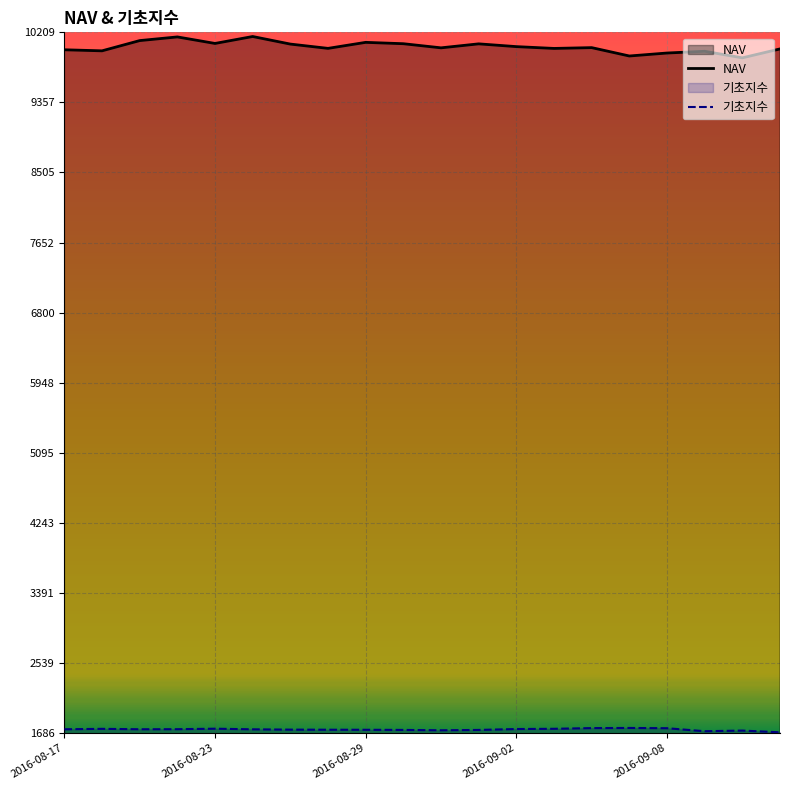

What is the highest value of the NAV series?

10158.4